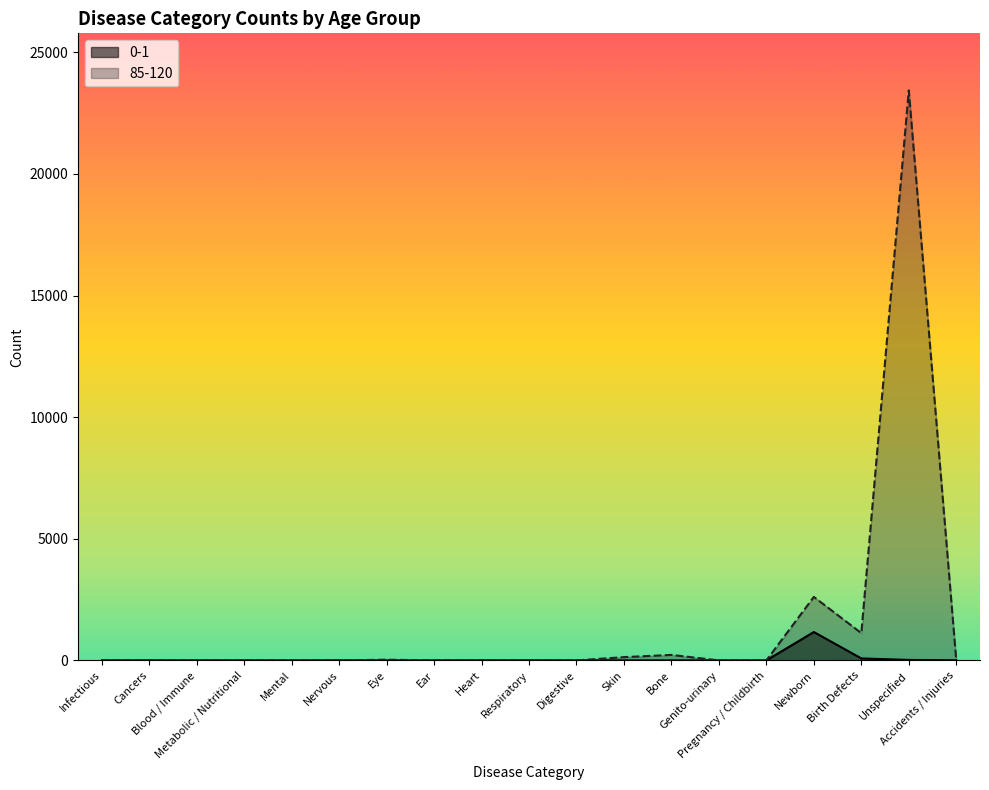

What is the difference between the maximum and minimum values in the 0-1 series?

1166